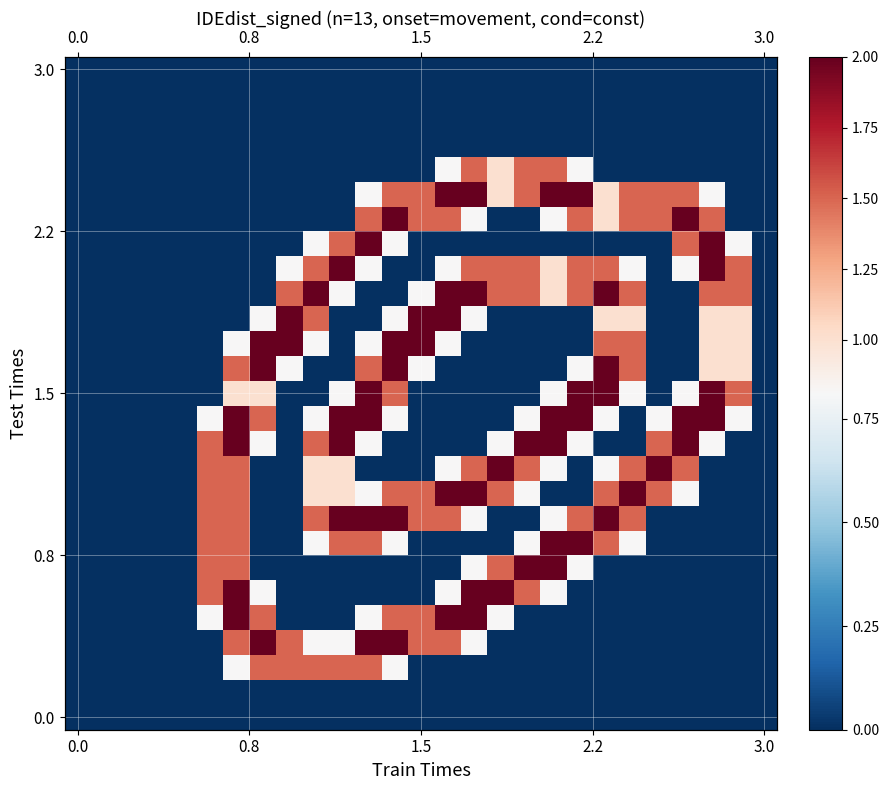

How many series are shown in this chart?

27